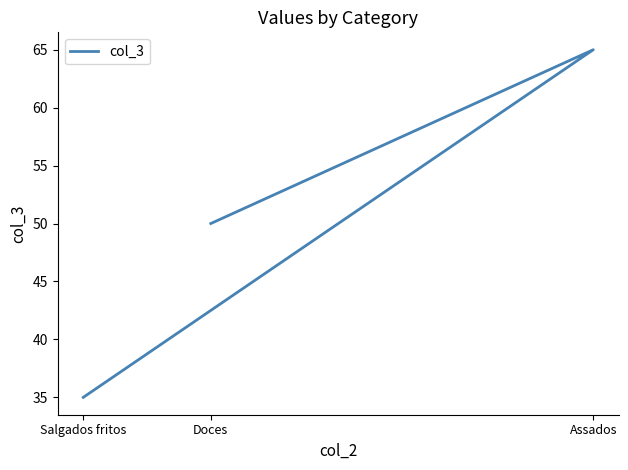

Reading left to right, what are all the values shown in this chart?

Salgados fritos=35	Assados=65	Doces=50